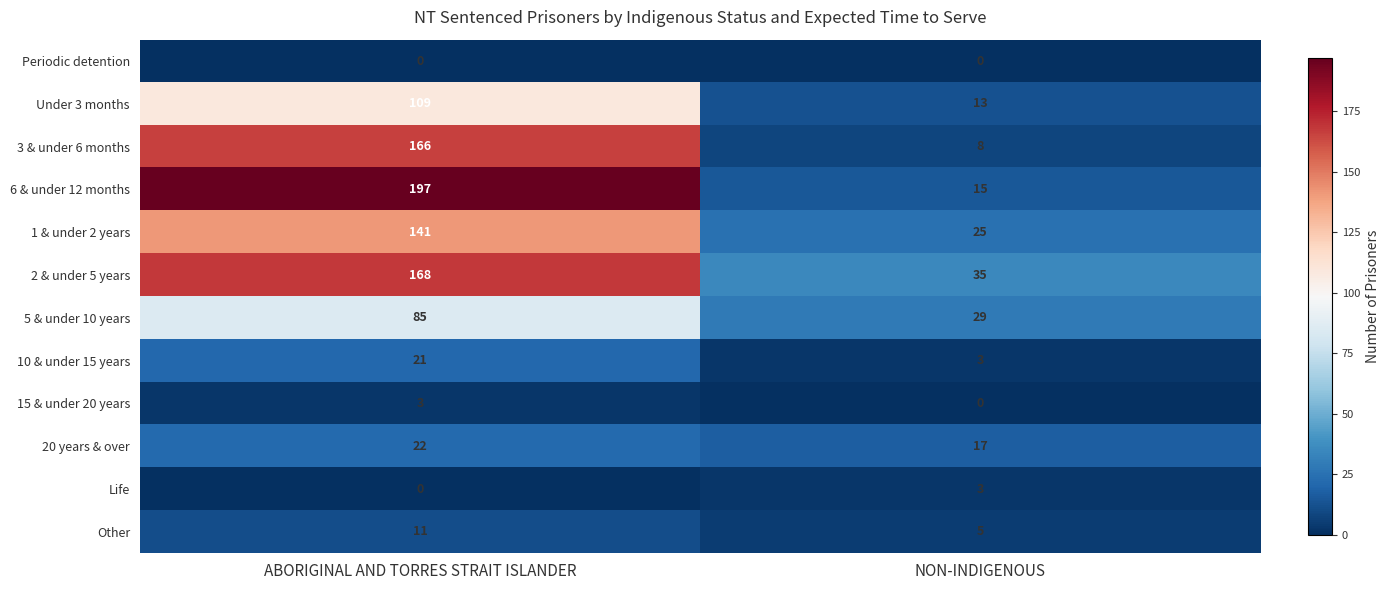

Reading left to right, list all the values displayed in this chart.

Periodic detention: 0	0
Under 3 months: 109	13
3 & under 6 months: 166	8
6 & under 12 months: 197	15
1 & under 2 years: 141	25
2 & under 5 years: 168	35
5 & under 10 years: 85	29
10 & under 15 years: 21	3
15 & under 20 years: 3	0
20 years & over: 22	17
Life: 0	3
Other: 11	5